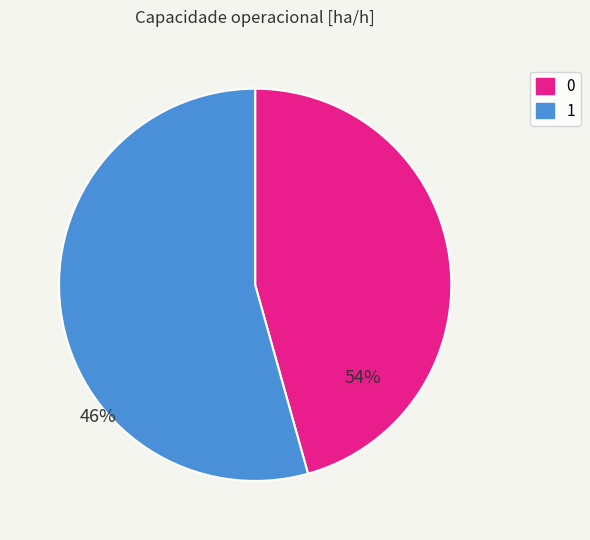

What is the majority slice?

1